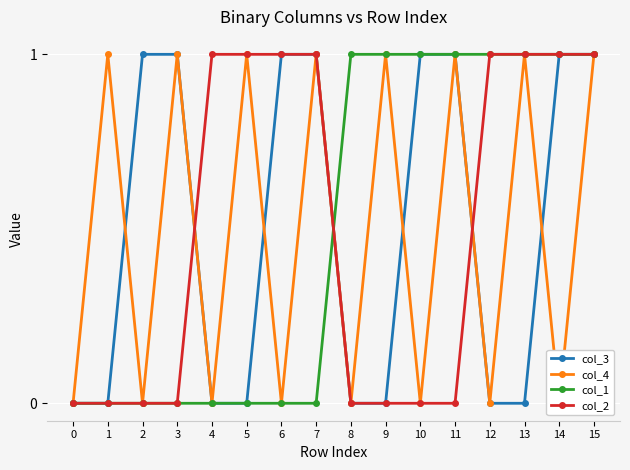

Which has a higher value, 9 or 0?

9